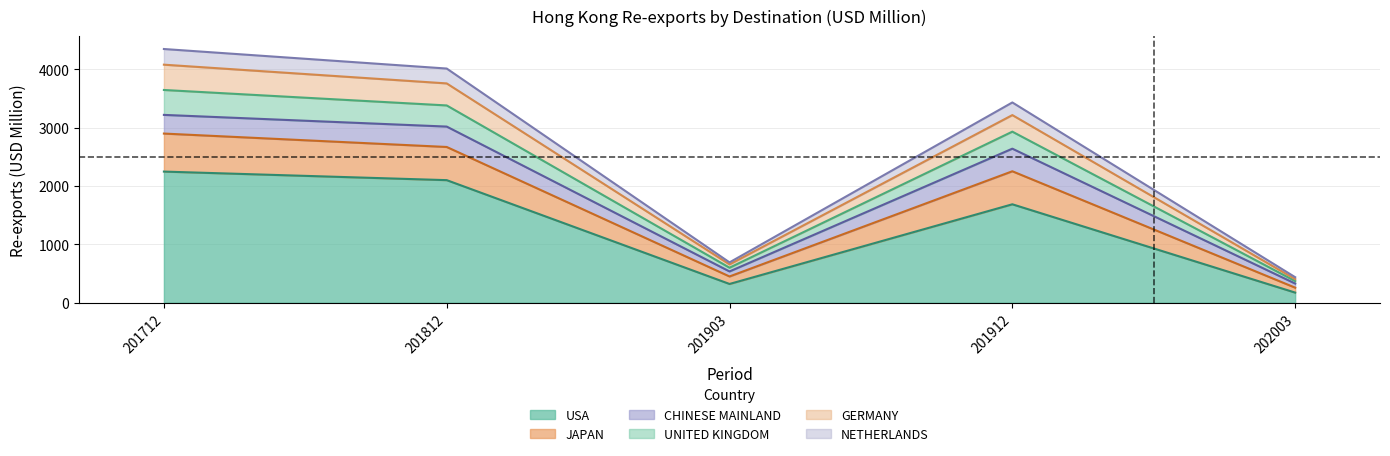

True or false: GERMANY and UNITED KINGDOM cross at least once.

False